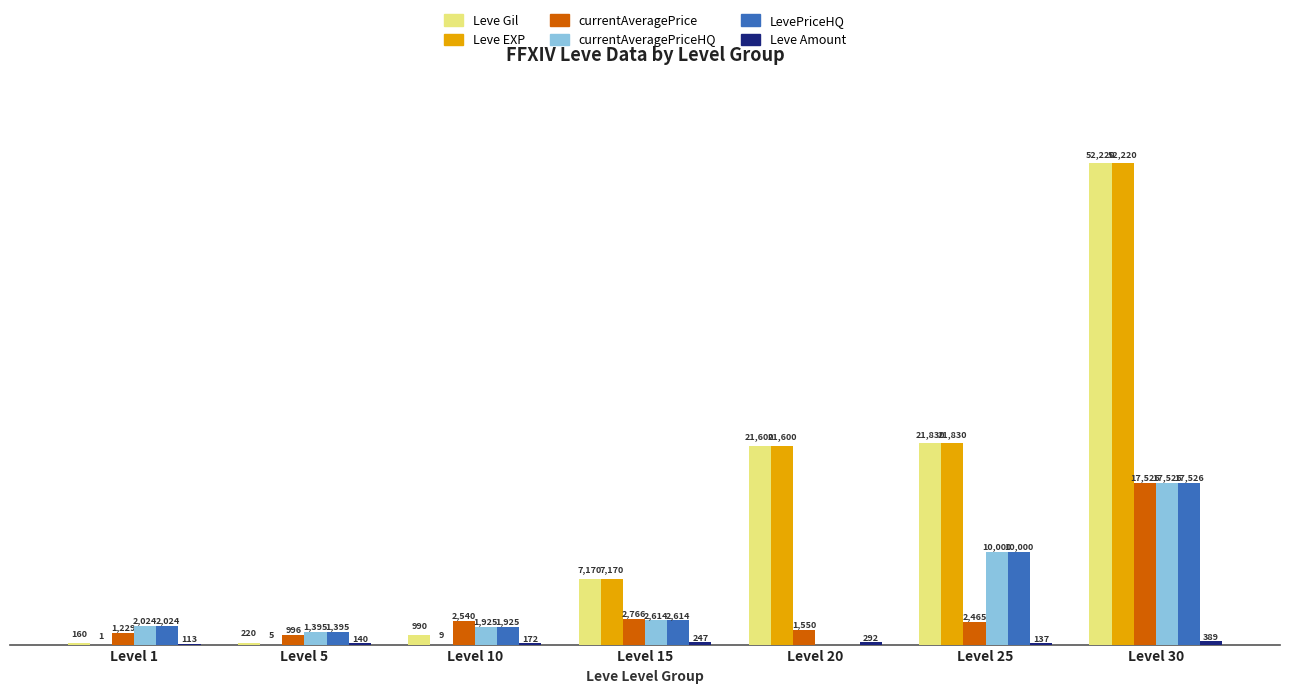

At which category does the chart reach its peak across all series?

Level 30